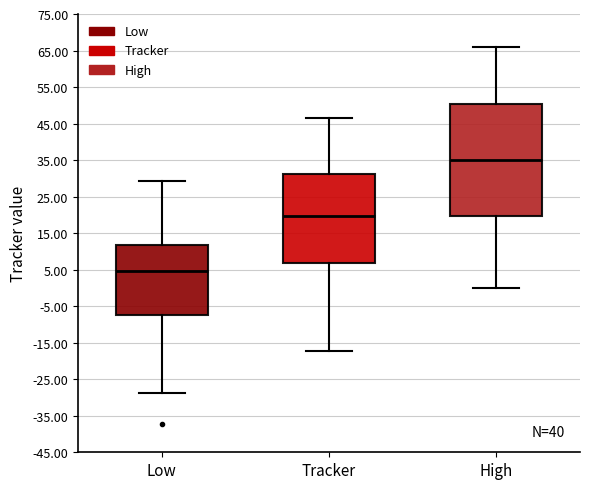

Reading left to right, read every box against the y-axis: the position of its median line, the range the box covers, and the ends of its whiskers. The values are not printed on the chart, so give them approximately, as read against the axis.

Low: median 5, box -7 to 12, whiskers -29 to 29
Tracker: median 20, box 7 to 31, whiskers -17 to 47
High: median 35, box 20 to 50, whiskers 0 to 66